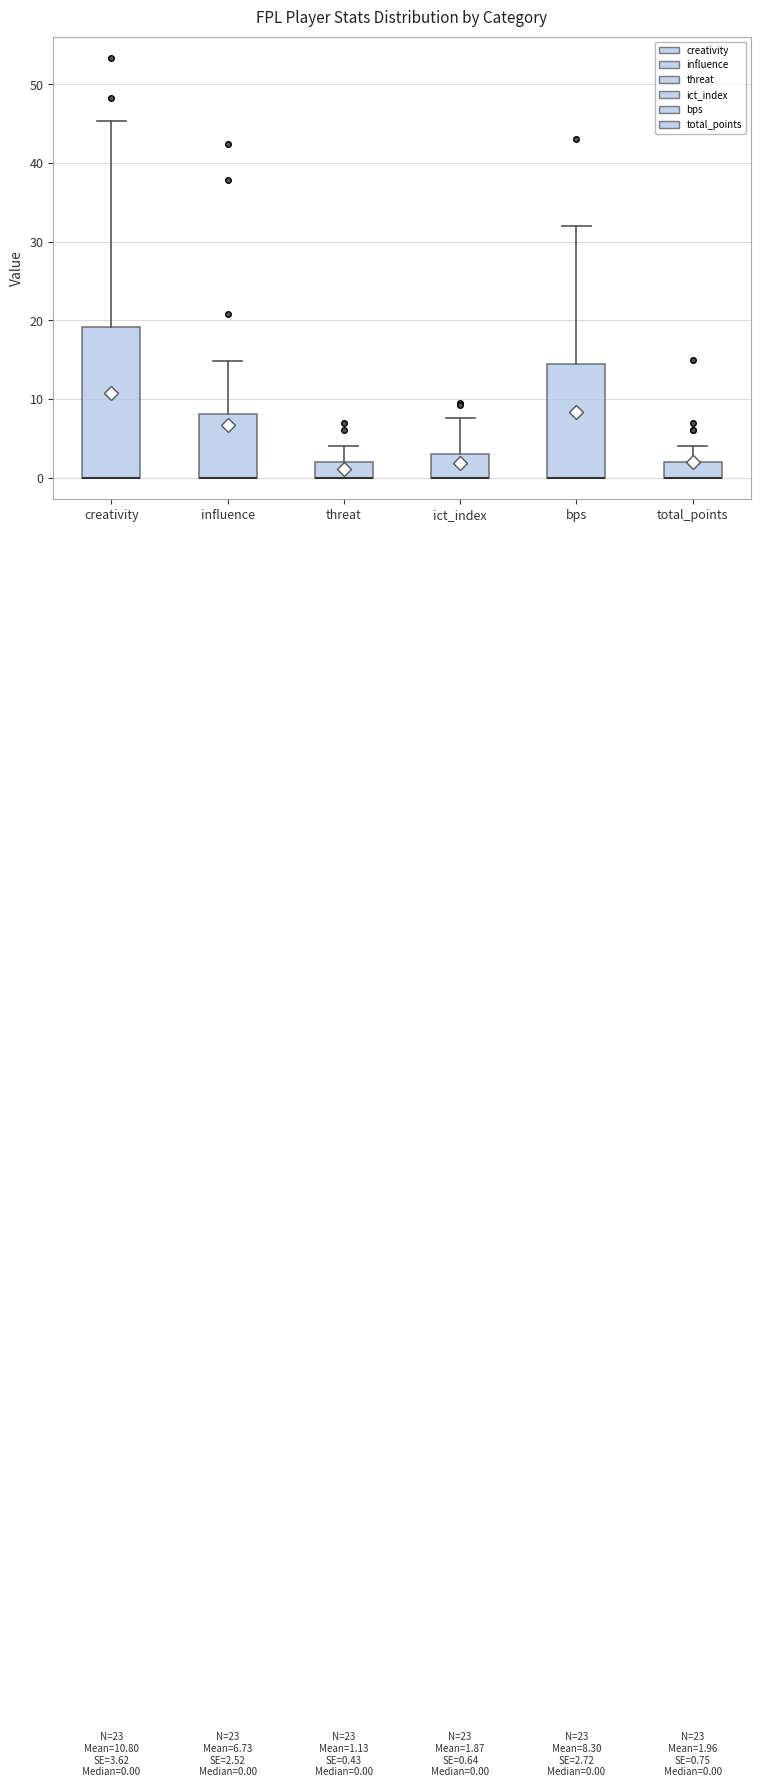

Which box is the tallest, from its lower edge to its upper edge?

creativity